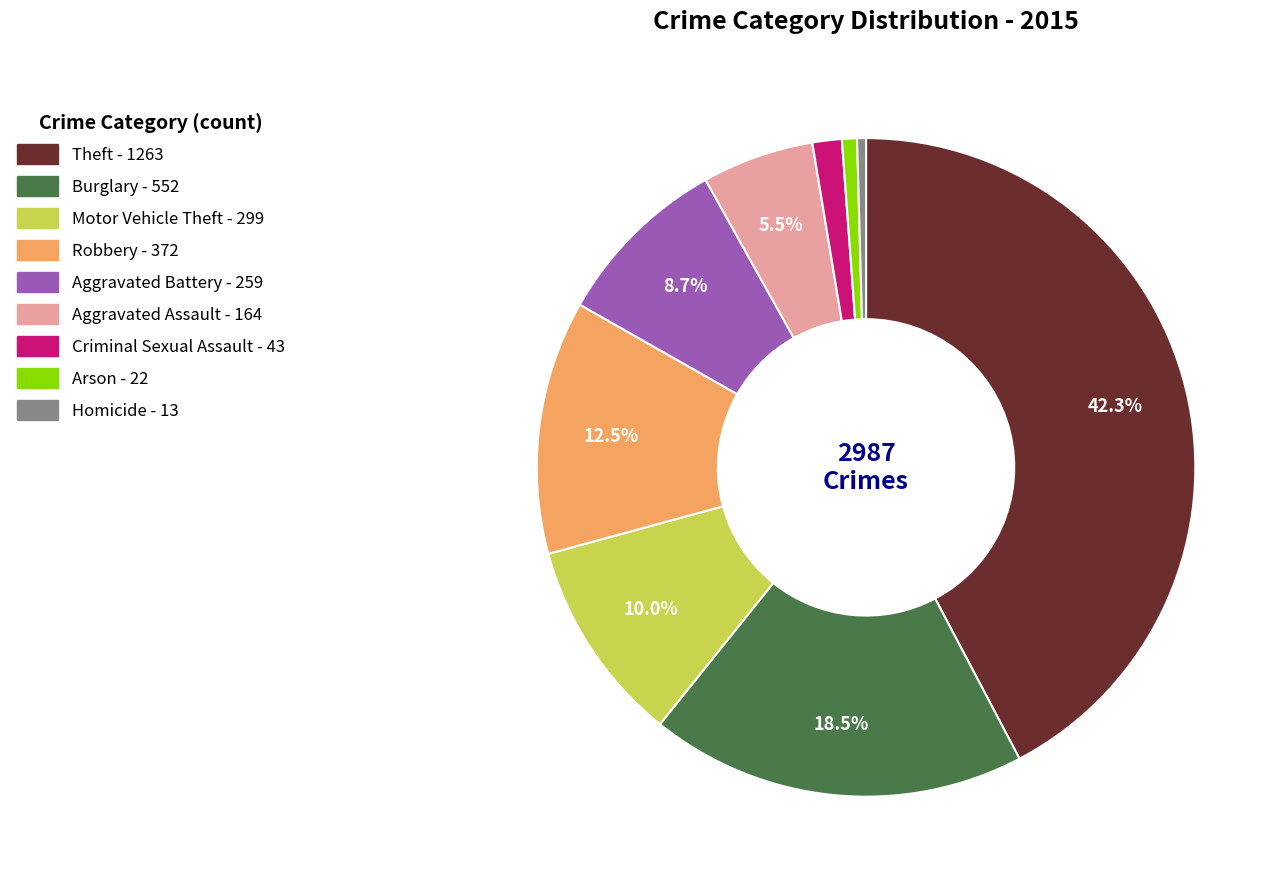

To the nearest percent, what is the difference between the largest and smallest slice percentages?

42%